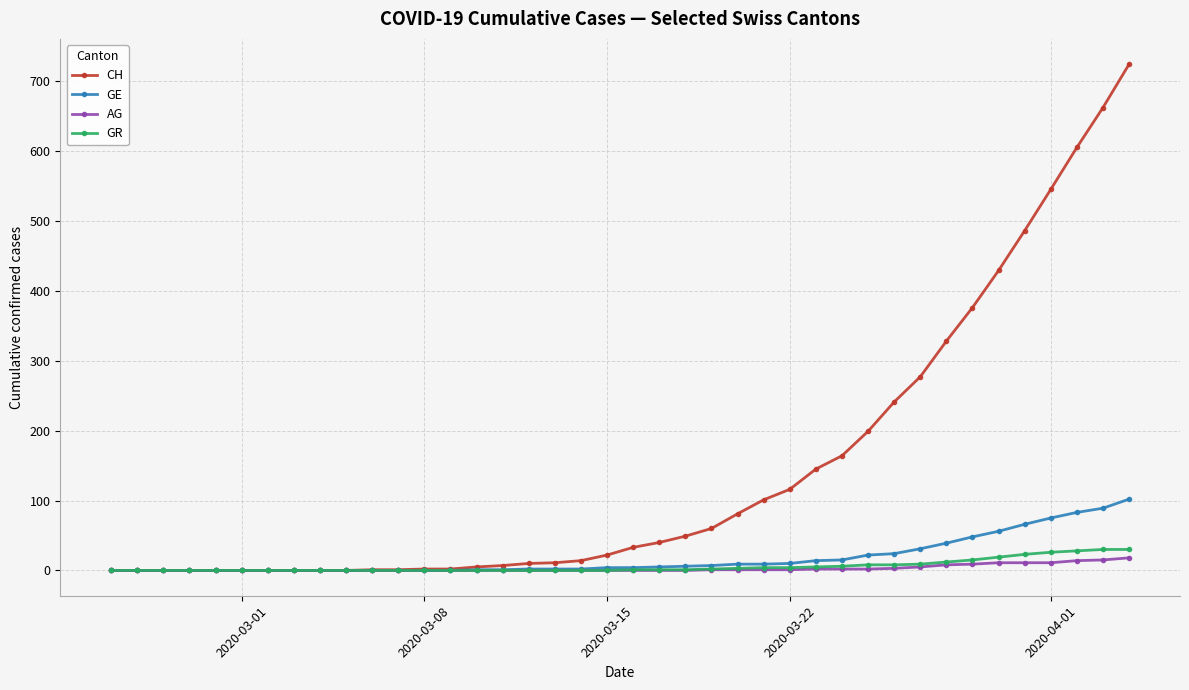

Which series has the widest spread of values?

CH